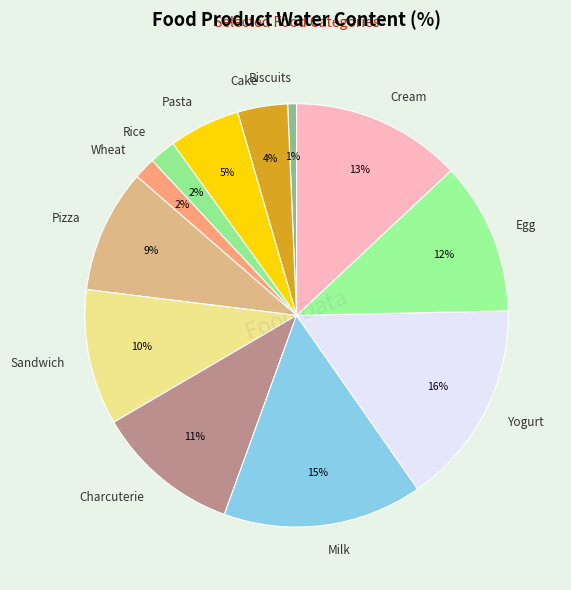

What is the smallest slice in the pie chart?

Biscuits